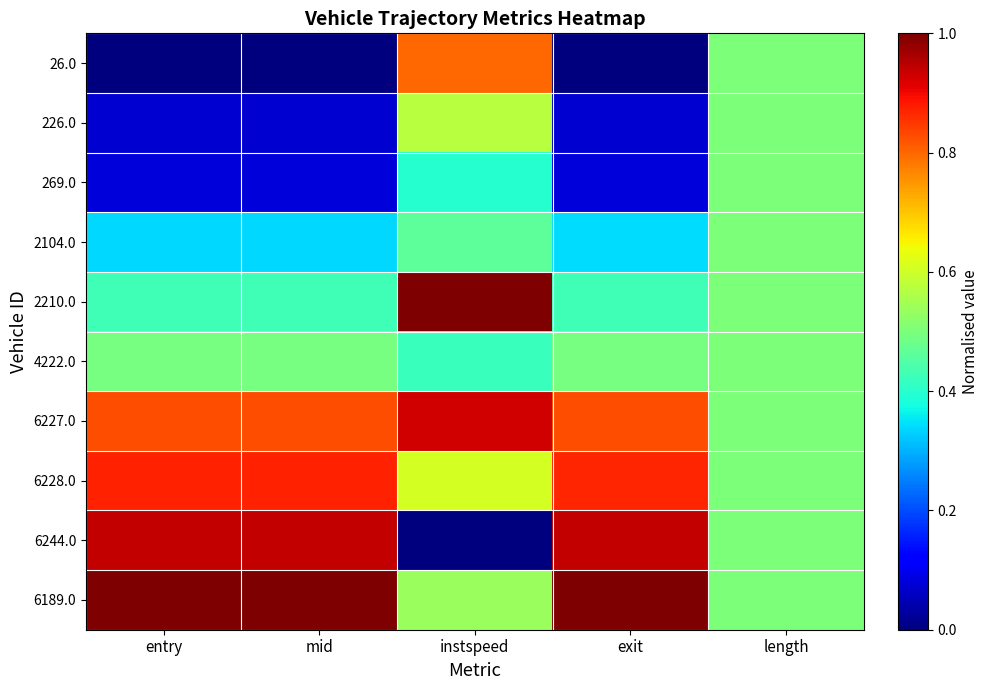

Which has a higher value, instspeed or mid?

instspeed